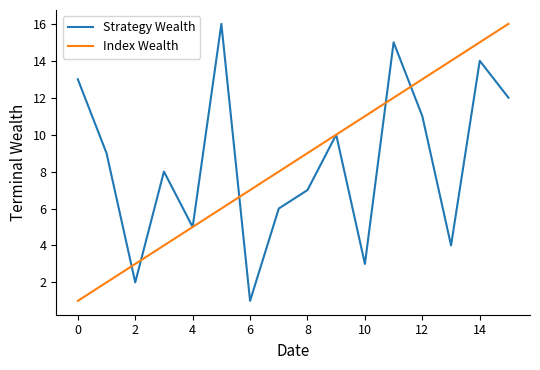

What is the maximum value for Strategy Wealth?

16